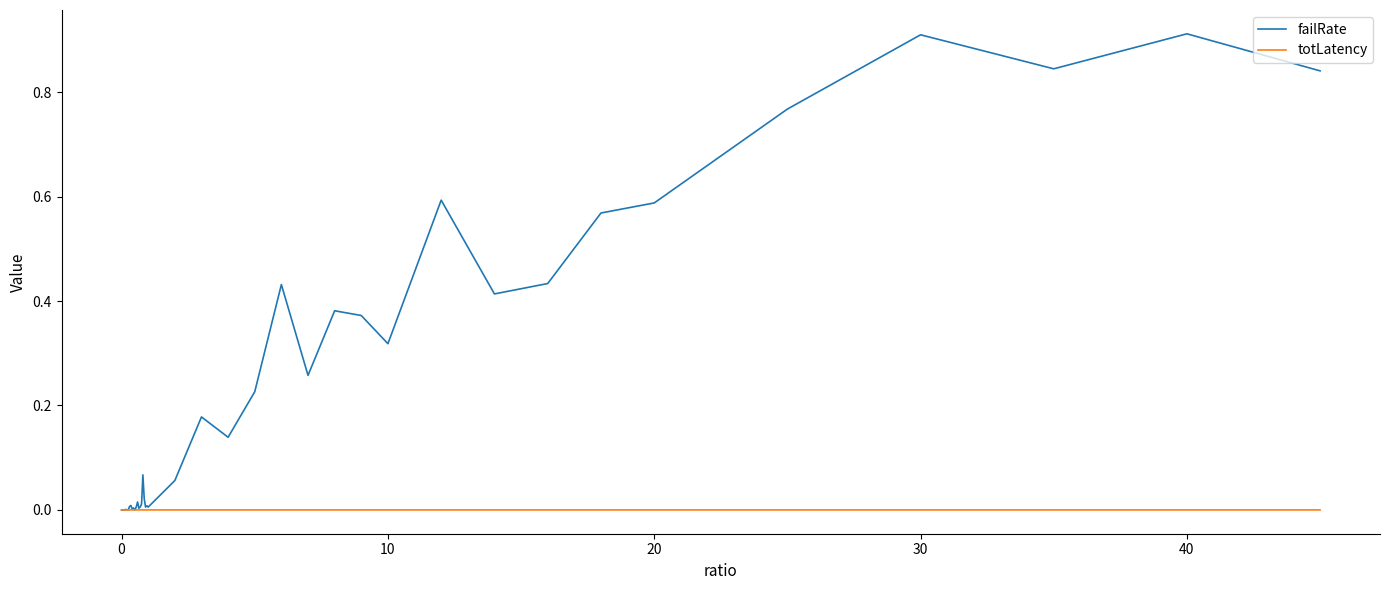

List the series in order of their overall mean, lowest first.

totLatency, failRate